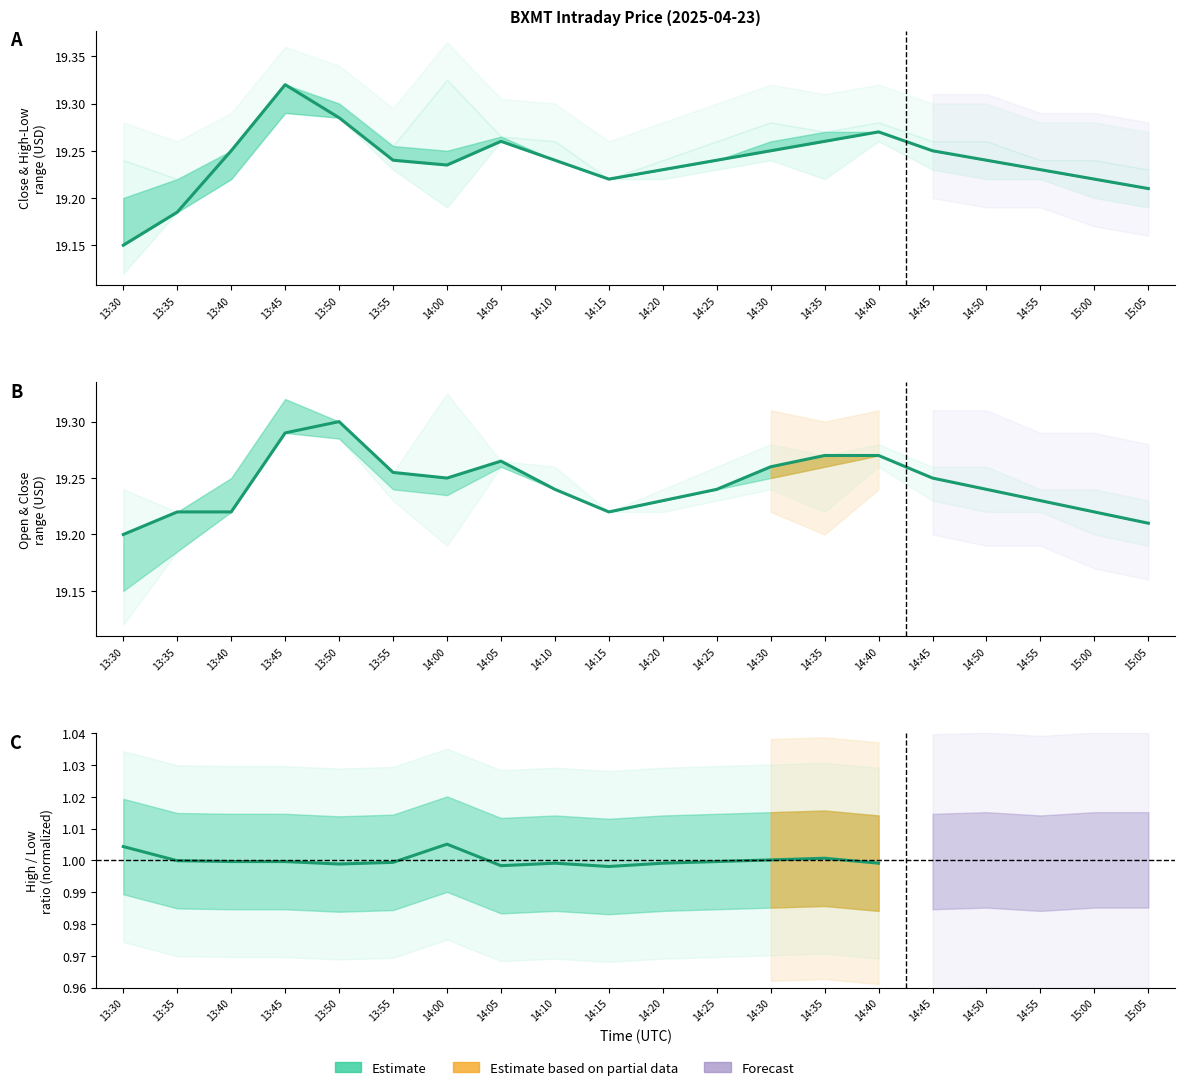

True or false: Open and Close intersect in this chart.

True